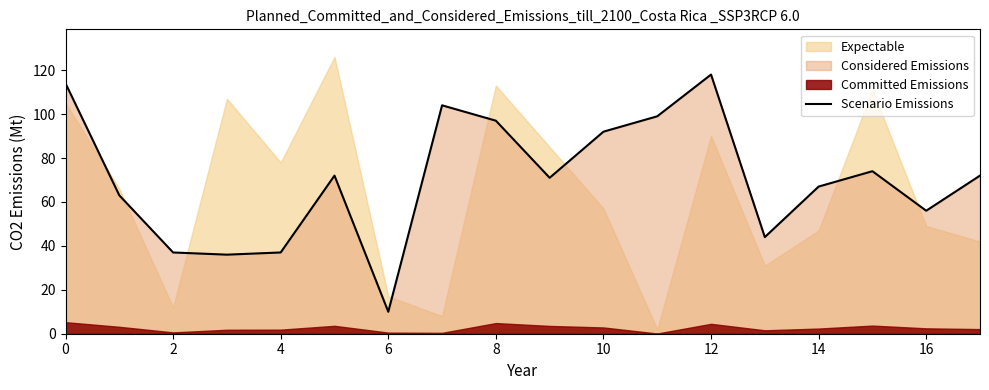

The chart shows a value of 157 at 11. True or false?

False